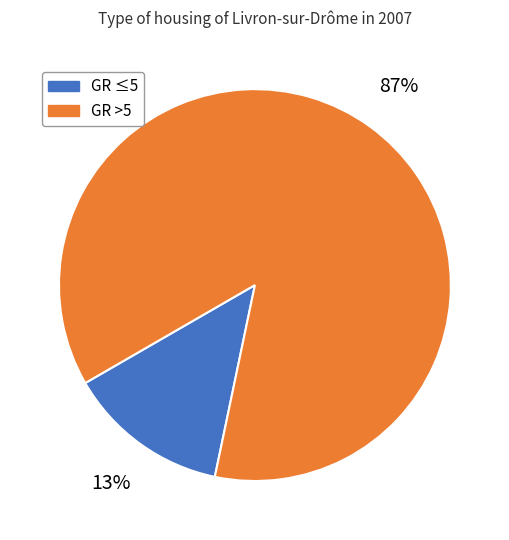

Is there a majority slice in this chart?

Yes